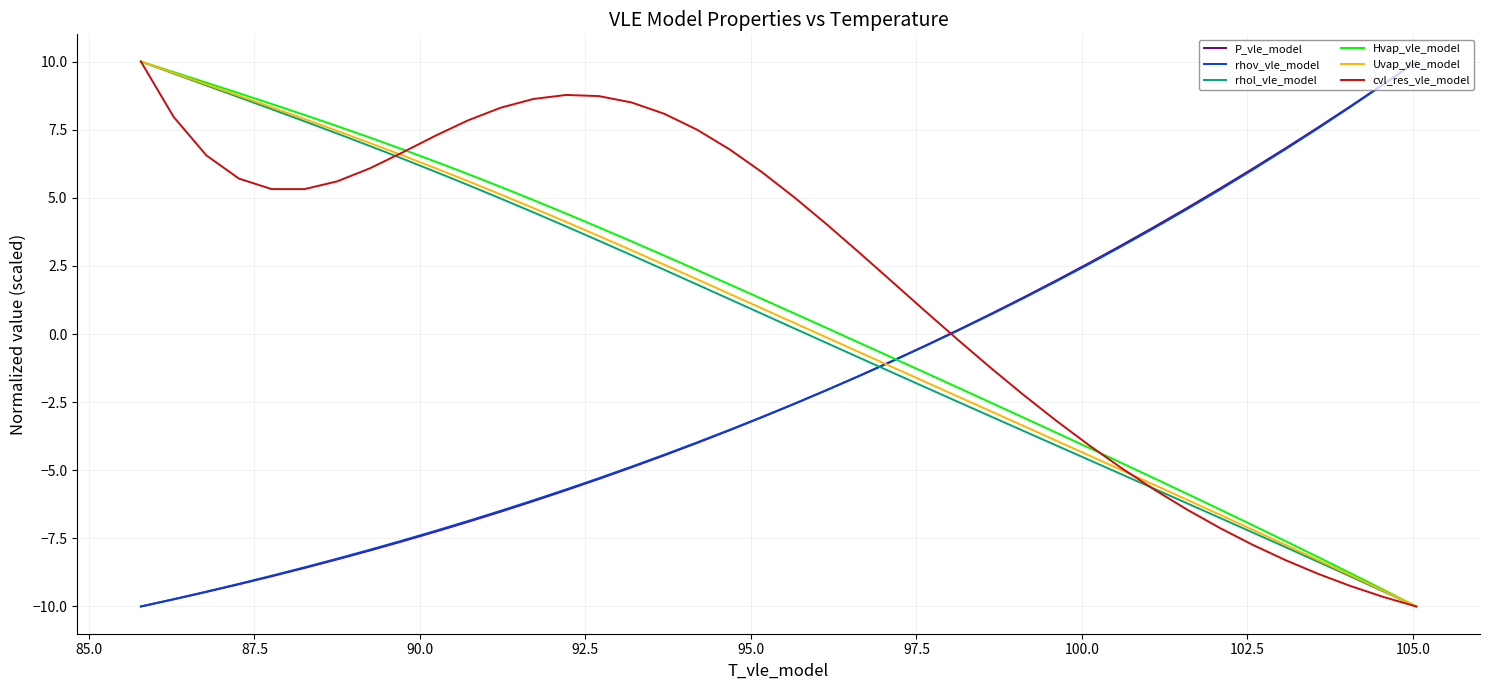

What is the maximum value for cvl_res_vle_model?

10.0